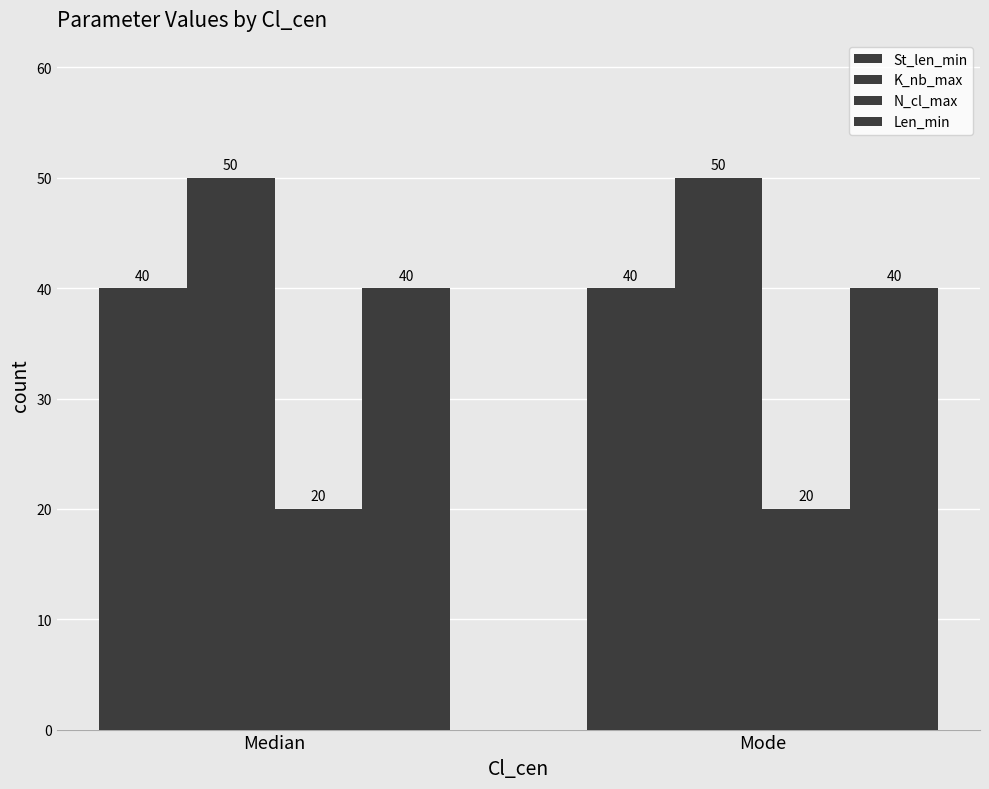

How many bars are there in each group?

4